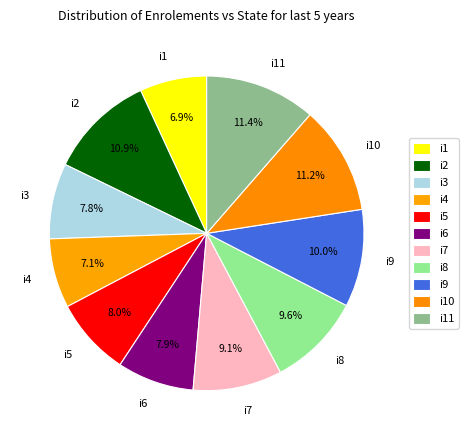

How many slices are in this pie chart?

11